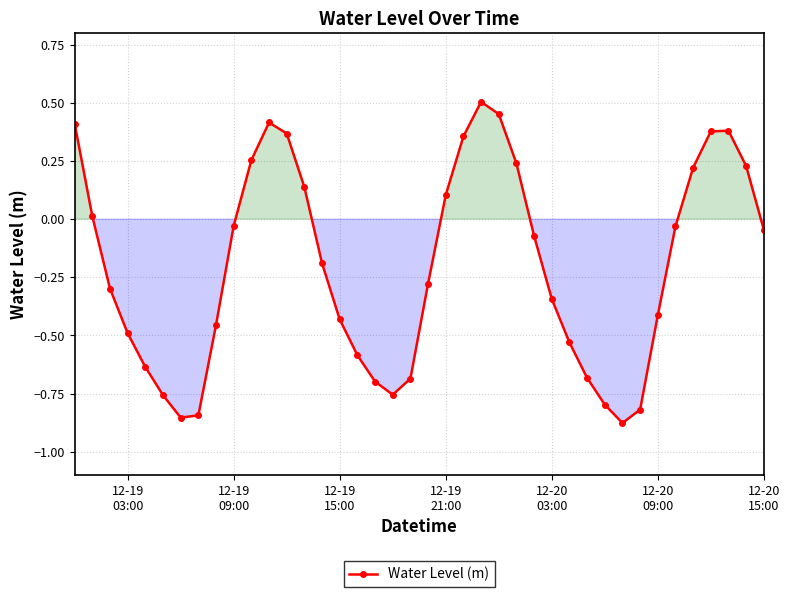

What is the difference between the maximum and minimum values?

1.4